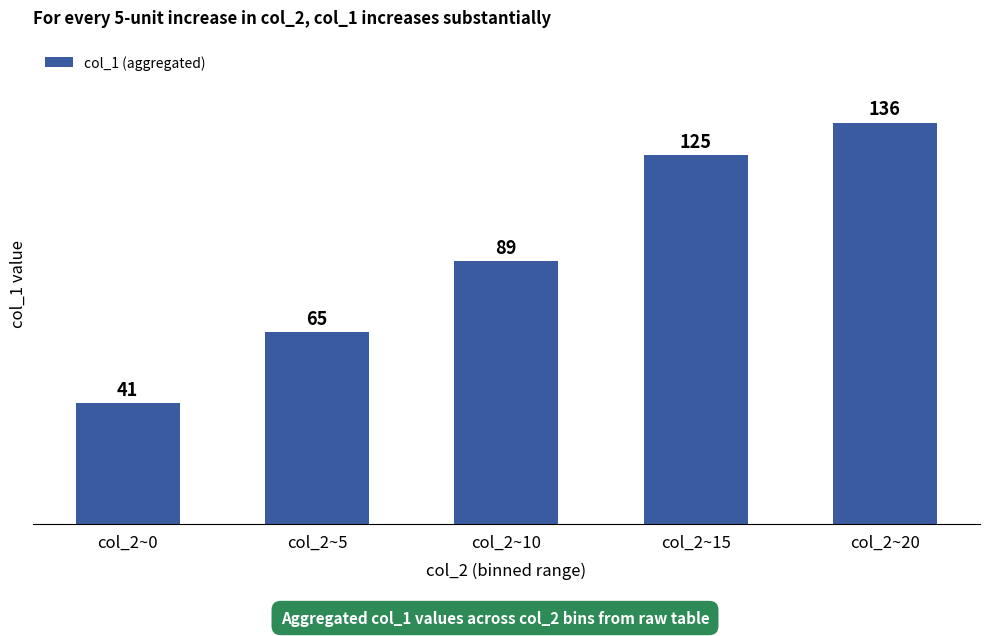

The value at col_2~5 is 65. True or false?

True